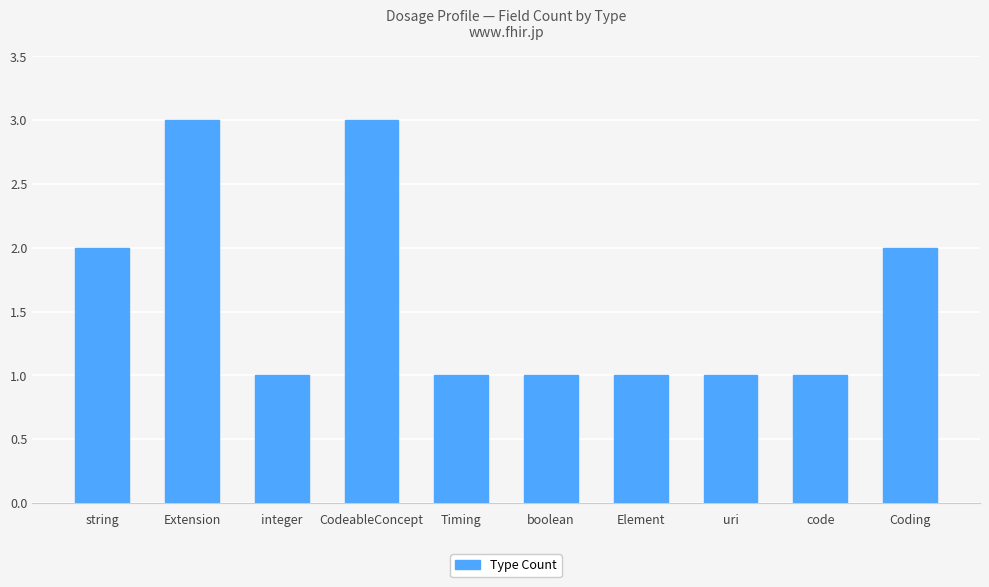

What is the label of the 5th bar from the right?

boolean